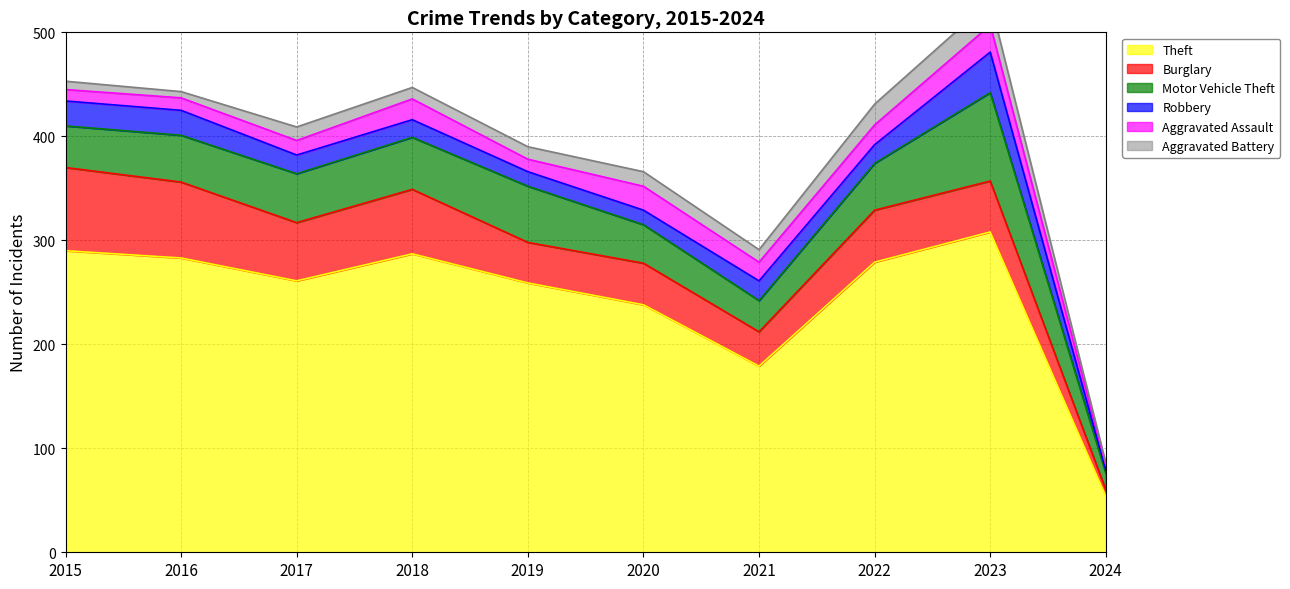

What is the difference between the second highest and second lowest values in the Aggravated Assault series?

12